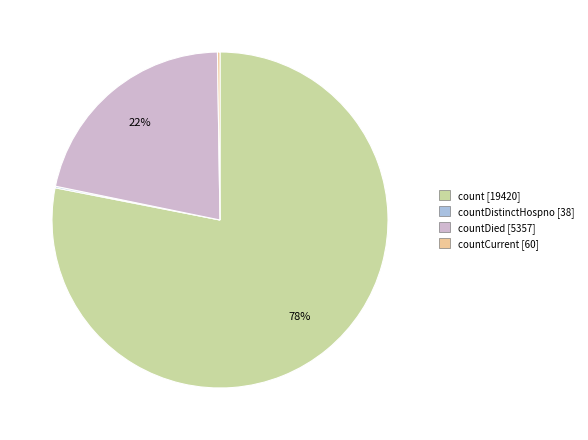

To the nearest percent, what is the difference between the largest and smallest slice percentages?

78%